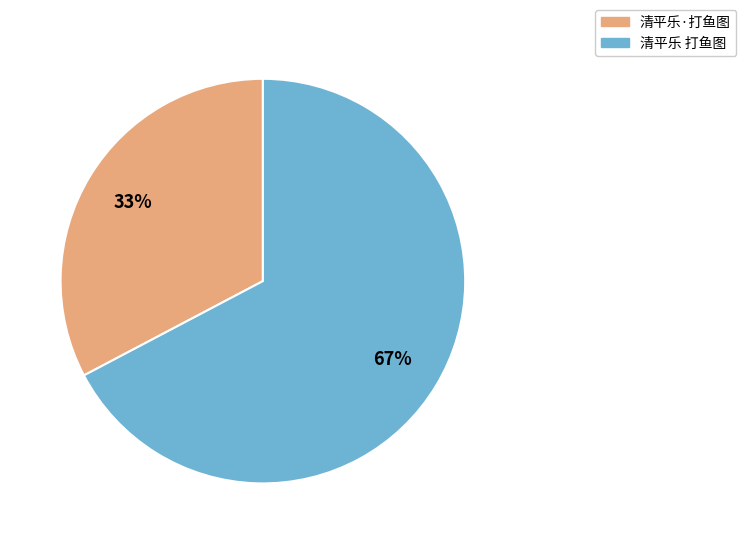

Does any single category account for the majority?

Yes